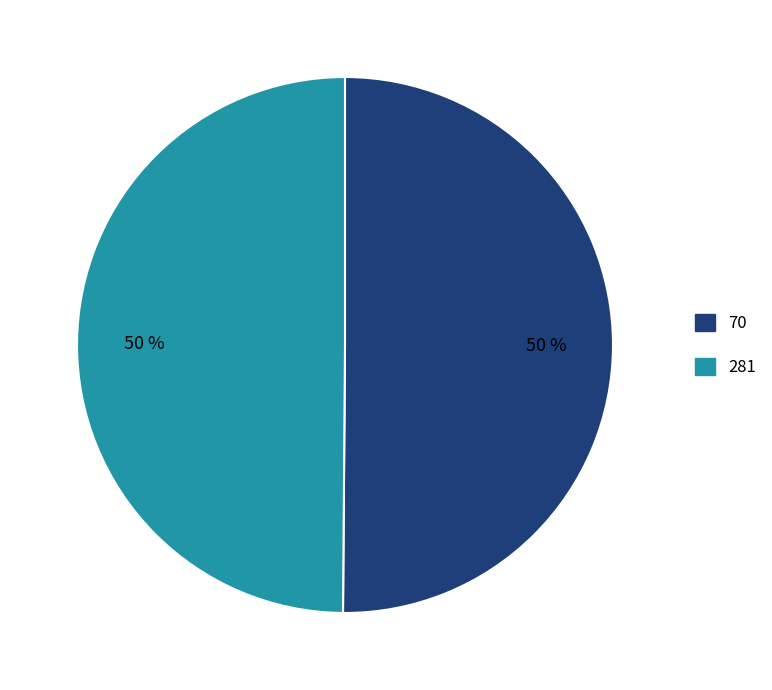

Combined, do 70 and 281 account for over 50%?

Yes